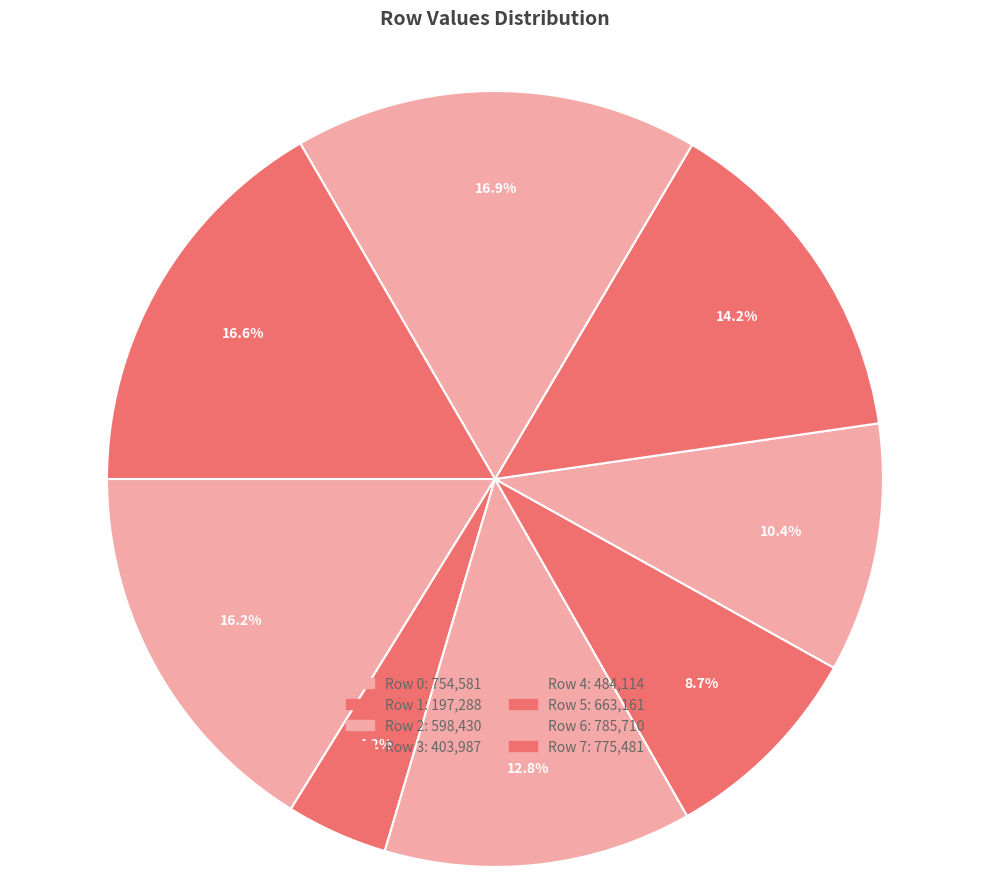

What percentage do Row 0 and Row 7 together represent?

32.8%